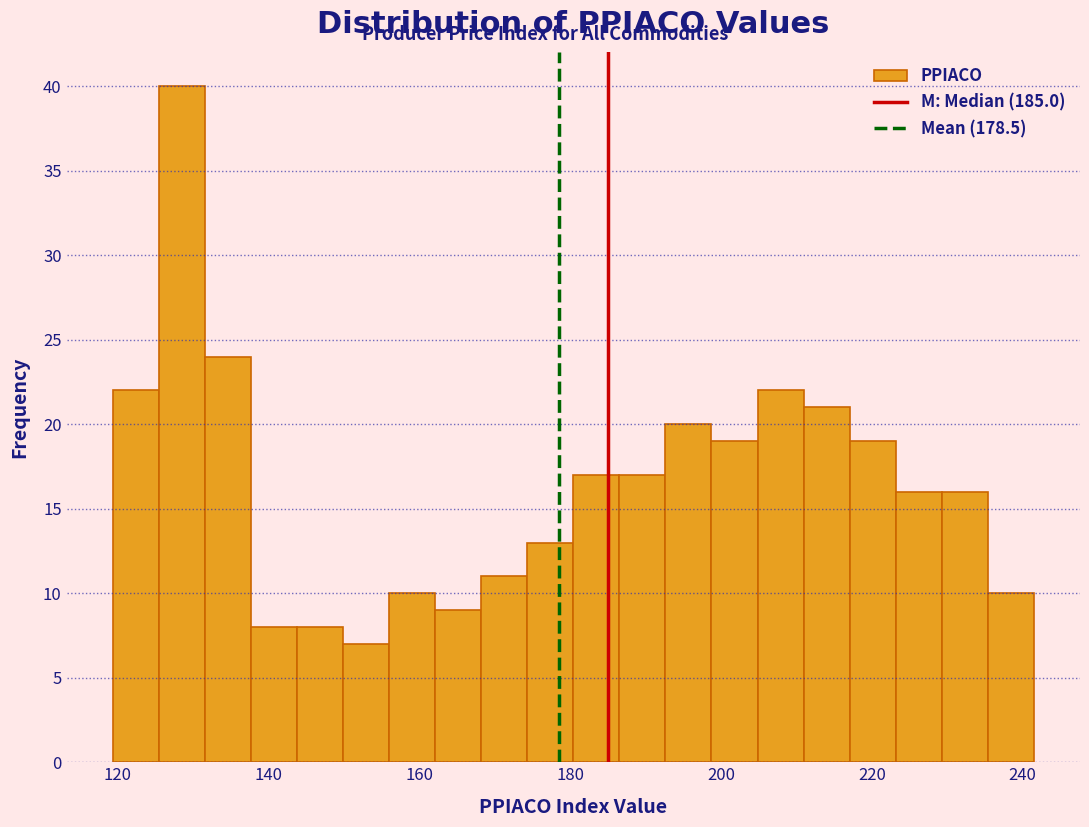

Around what value on the x-axis is the tallest bar? Give the approximate position of its centre, as read against the axis.

128